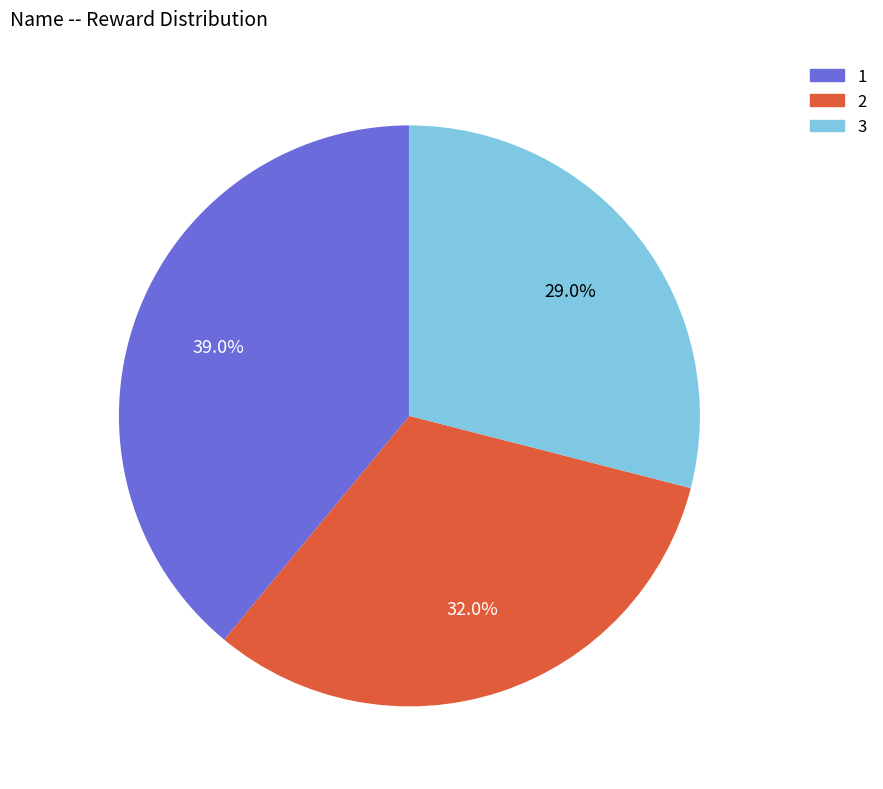

To the nearest percent, what portion does 2 represent?

32%